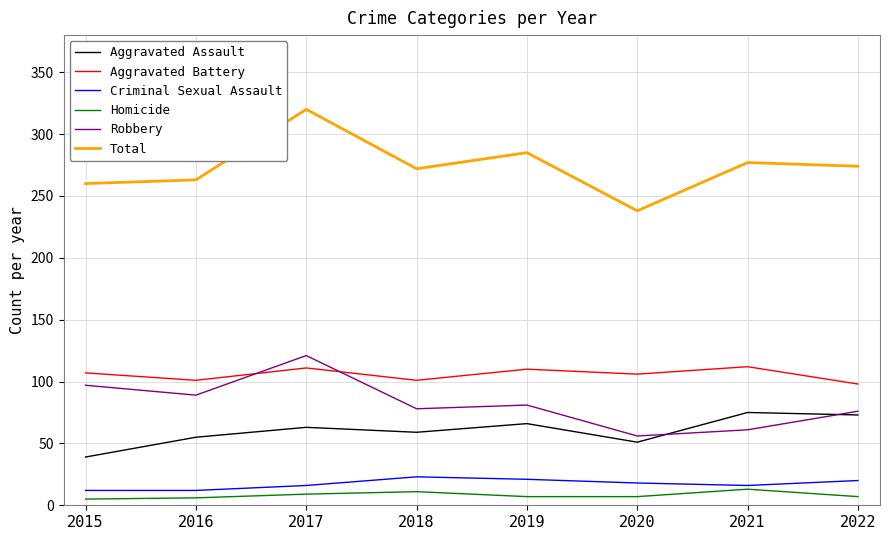

What is the sum of all Aggravated Assault values?

481